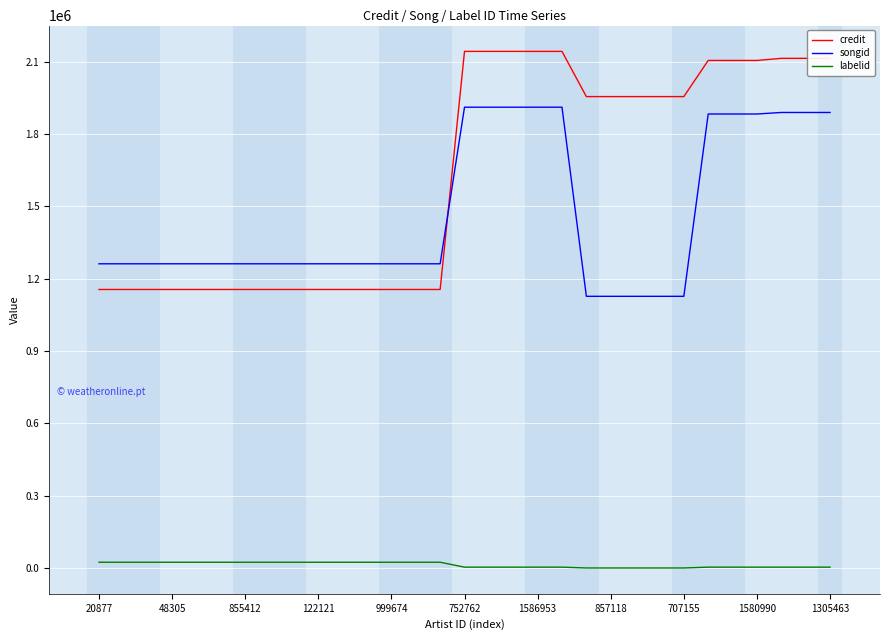

Rank the series by their maximum value, from lowest to highest.

labelid, songid, credit